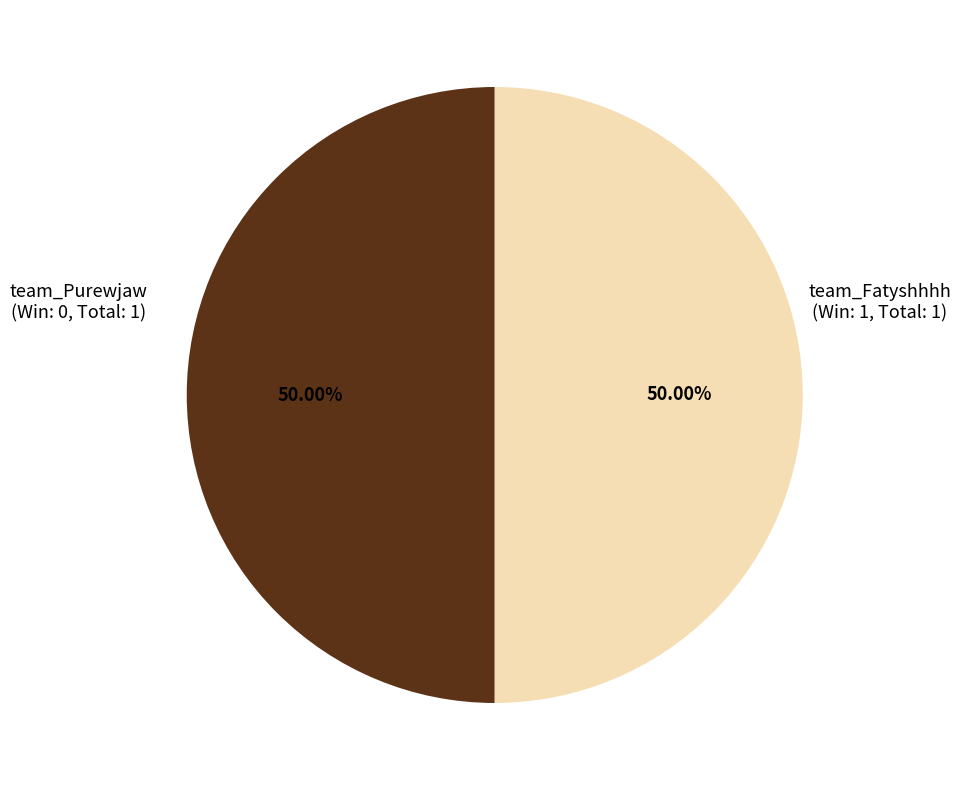

To the nearest percent, what is the difference between the team_Fatyshhhh and team_Purewjaw slice percentages?

0%